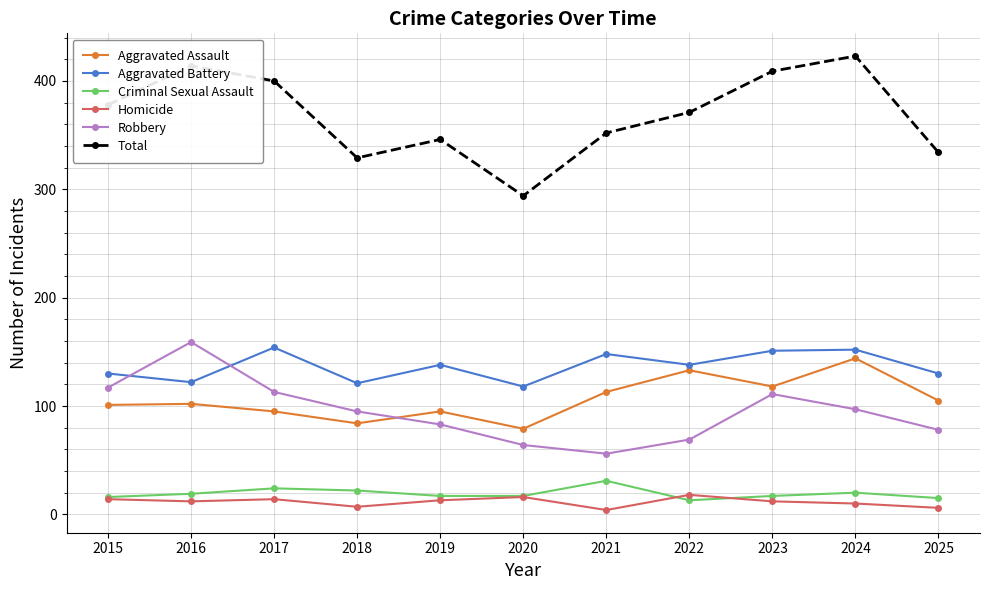

How many interior local peaks does the Robbery series have?

2